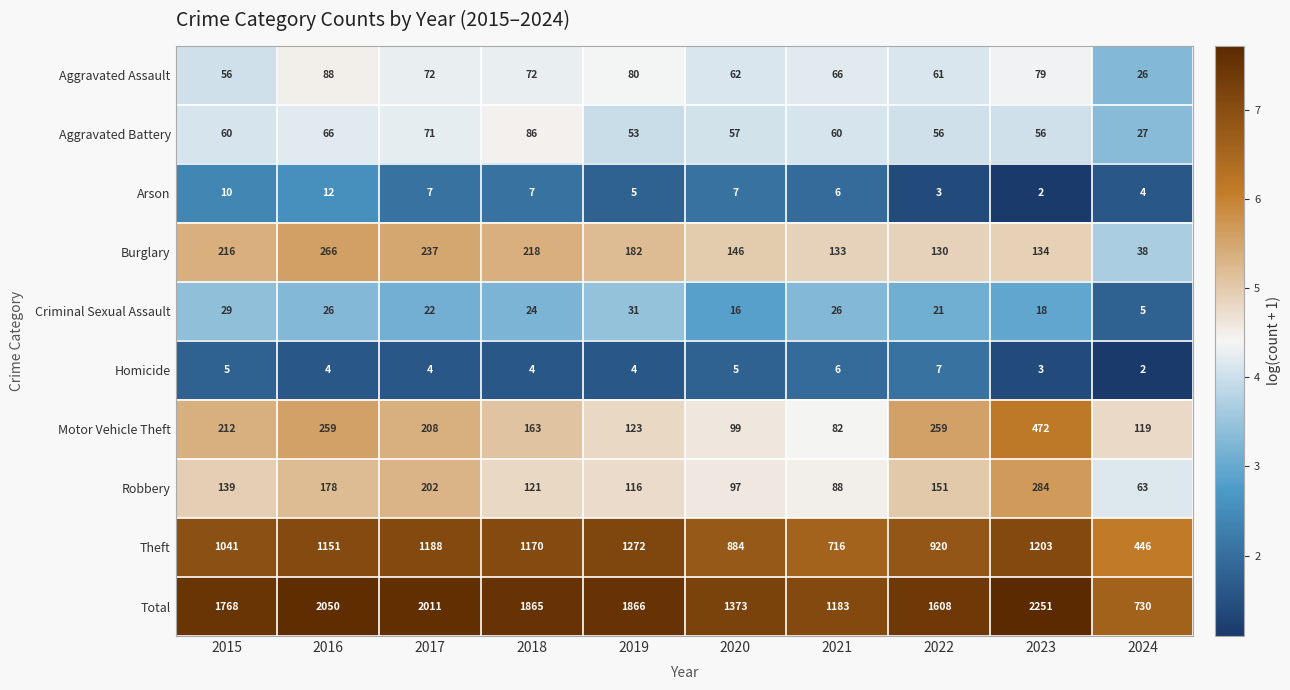

Rank the series by their maximum value, from highest to lowest.

Total, Theft, Motor Vehicle Theft, Robbery, Burglary, Aggravated Assault, Aggravated Battery, Criminal Sexual Assault, Arson, Homicide